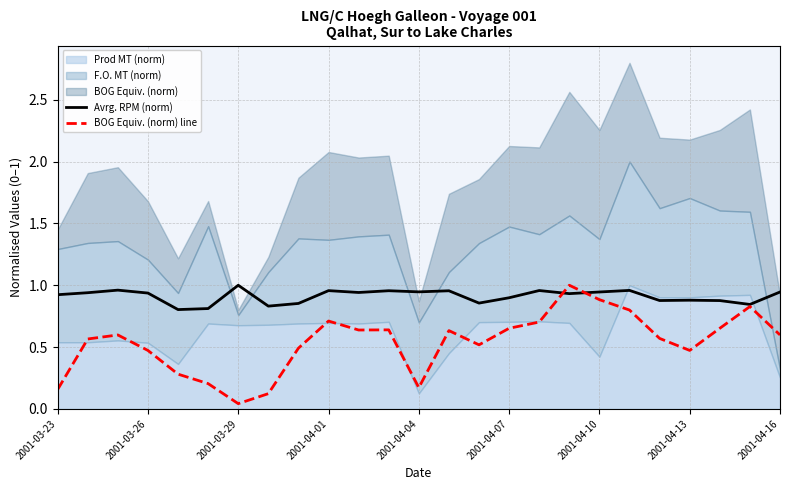

The Avrg. RPM (norm) series shows 0.9 at 17. True or false?

True